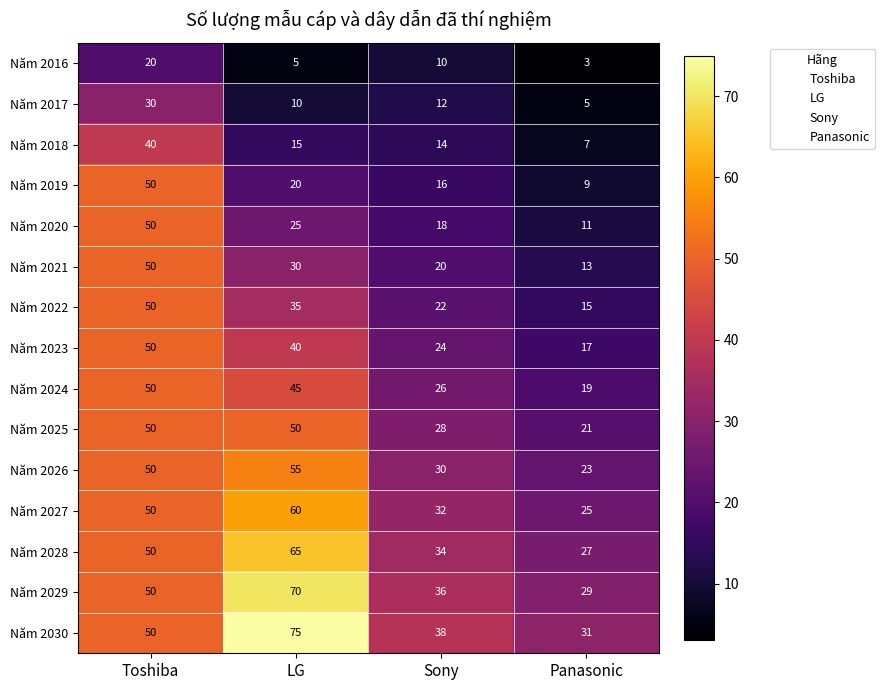

What is the sum of all Năm 2019 values?

95